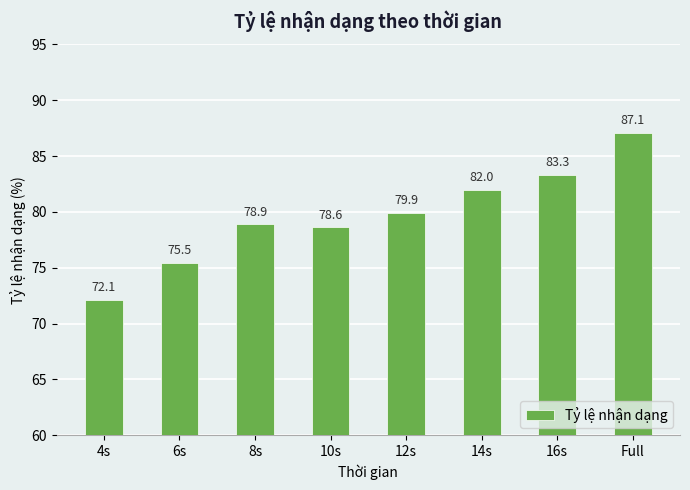

What is the maximum value shown in the chart?

87.1